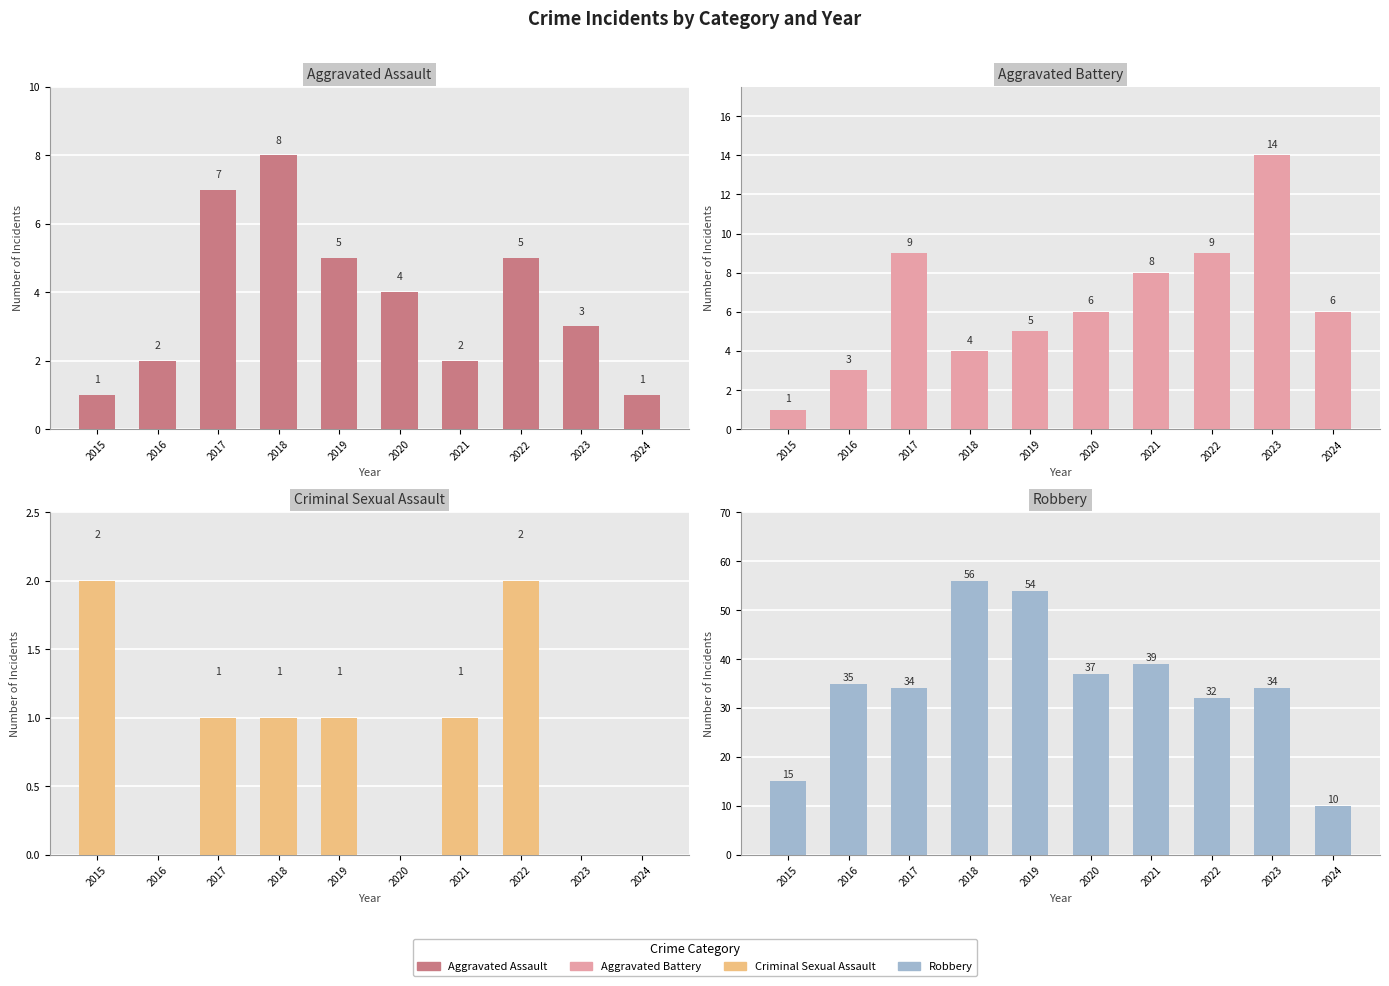

Are the bars horizontal?

No